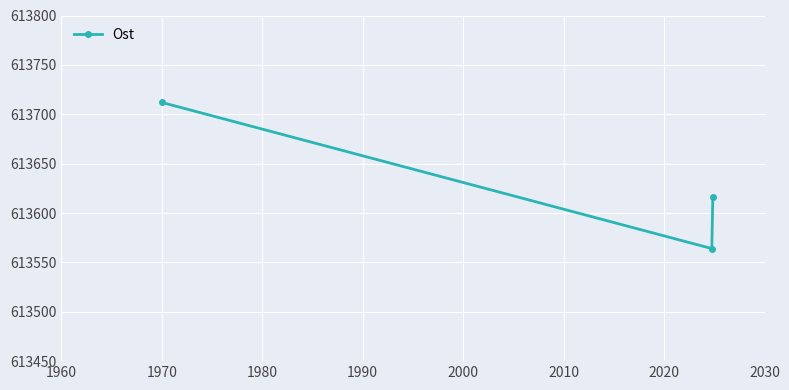

How many categories are shown in the chart?

3